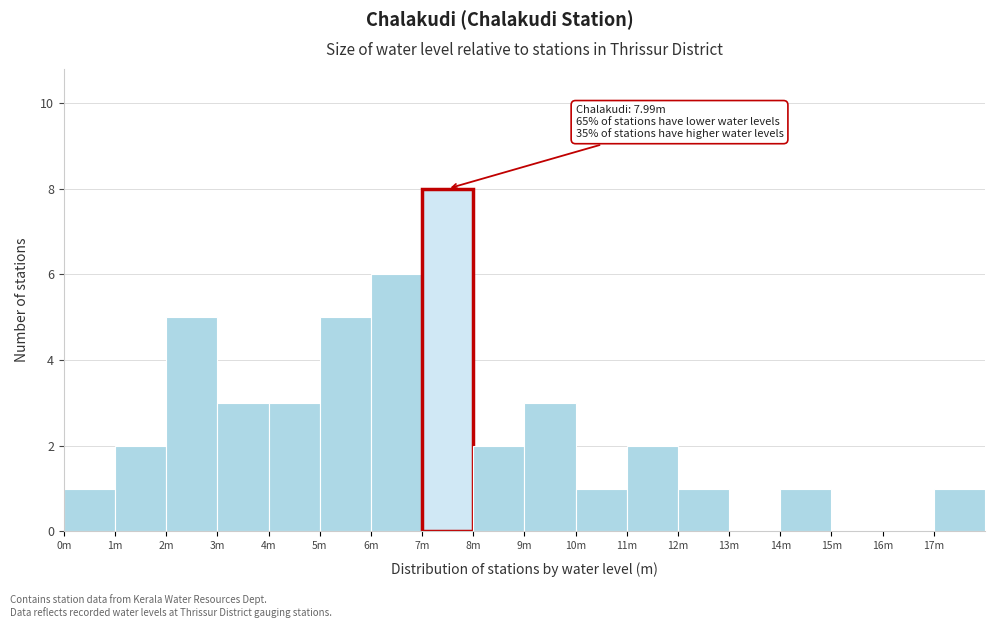

Reading left to right, list all the values displayed in this chart.

0m=1	1m=2	2m=5	3m=3	4m=3	5m=5	6m=6	7m=8	8m=2	9m=3	10m=1	11m=2	12m=1	13m=0	14m=1	15m=0	16m=0	17m=1